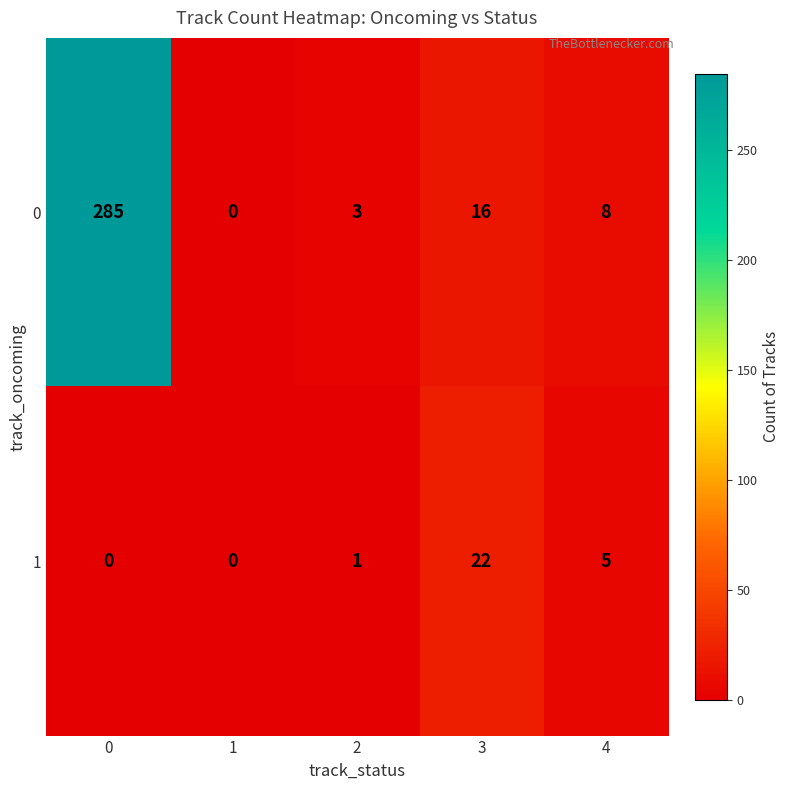

Which series has the widest spread of values?

0